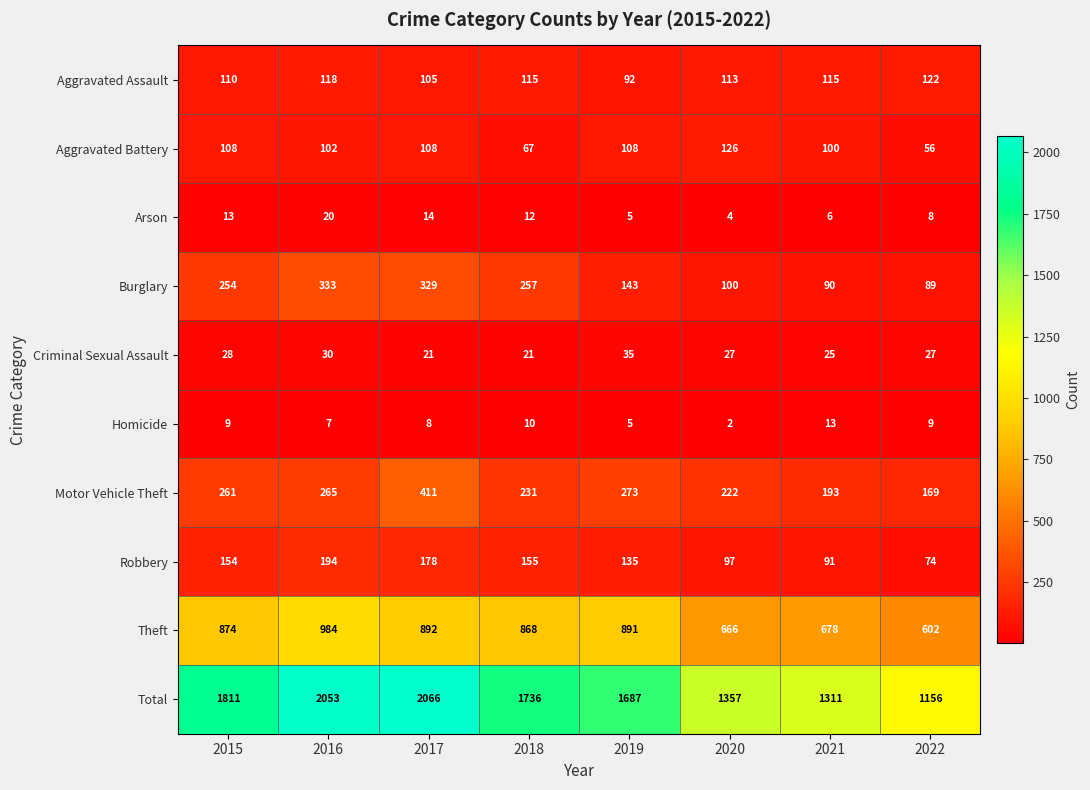

The Theft series shows 868 at 2018. True or false?

True